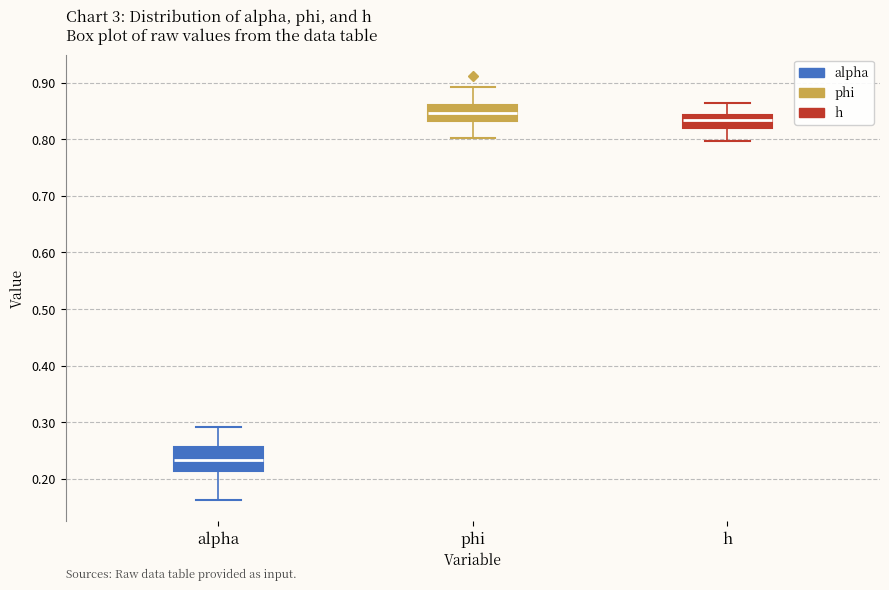

Reading left to right, read every box against the y-axis: the position of its median line, the range the box covers, and the ends of its whiskers. The values are not printed on the chart, so give them approximately, as read against the axis.

alpha: median 0.23, box 0.21 to 0.26, whiskers 0.16 to 0.29
phi: median 0.85, box 0.83 to 0.86, whiskers 0.80 to 0.89
h: median 0.83, box 0.82 to 0.84, whiskers 0.80 to 0.86